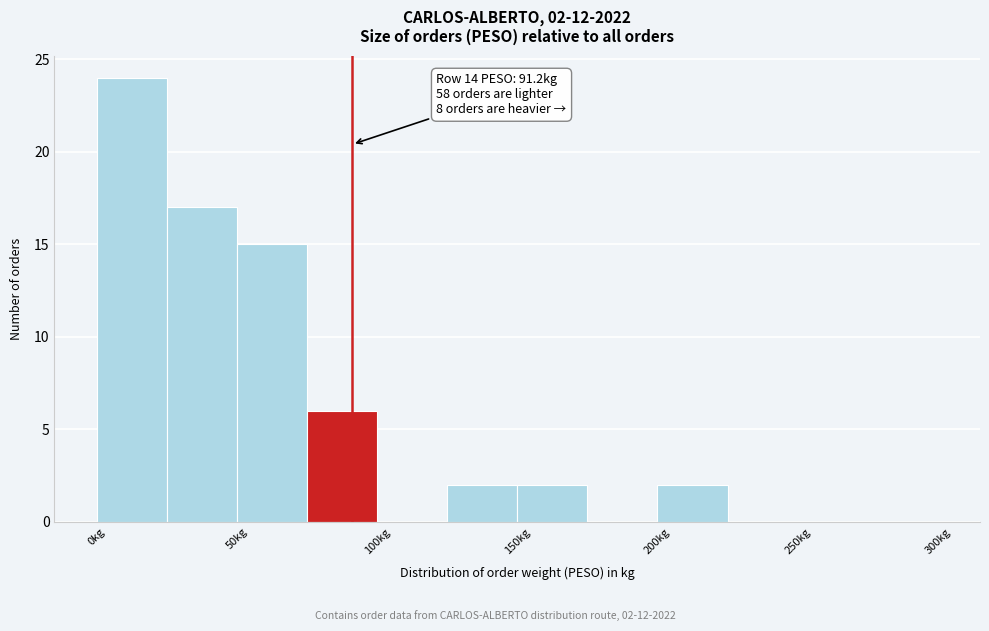

Which range on the x-axis has the tallest bar?

0 to 25